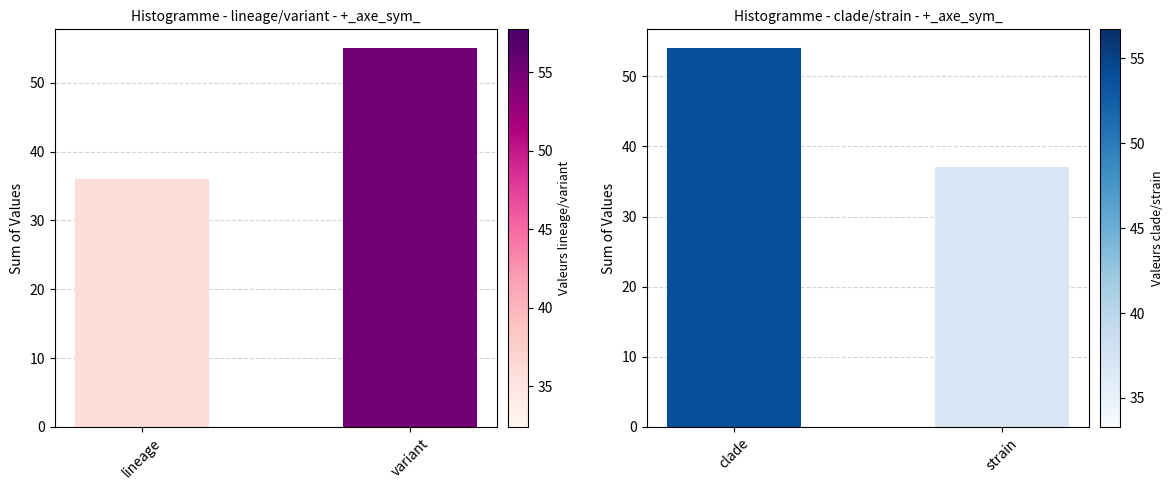

The lineage/variant series shows 91 at variant. True or false?

False